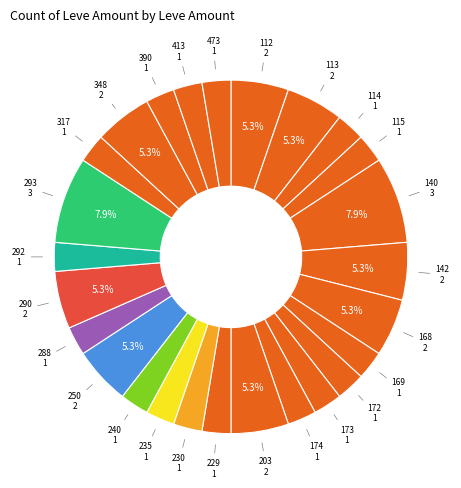

Count the number of slices in the pie.

26